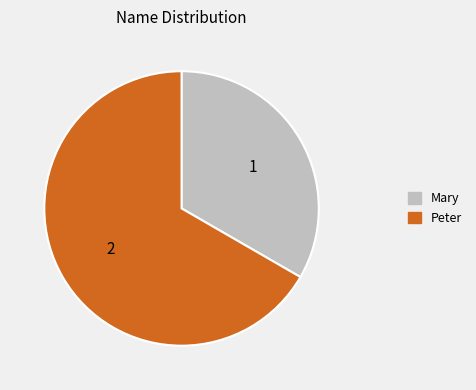

Rank the categories by value from lowest to highest.

Mary, Peter